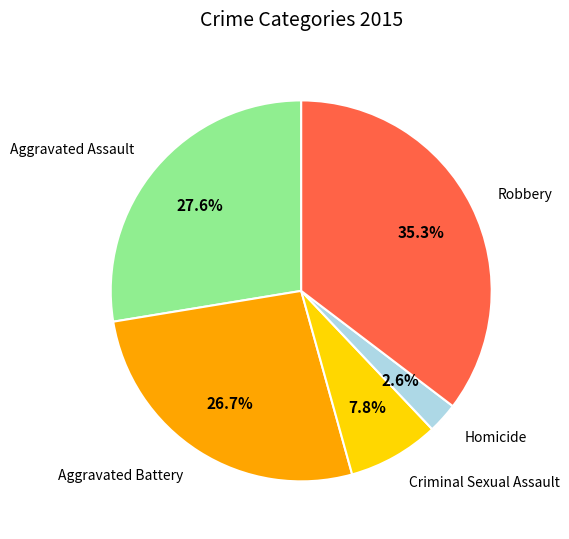

Is there a majority slice in this chart?

No